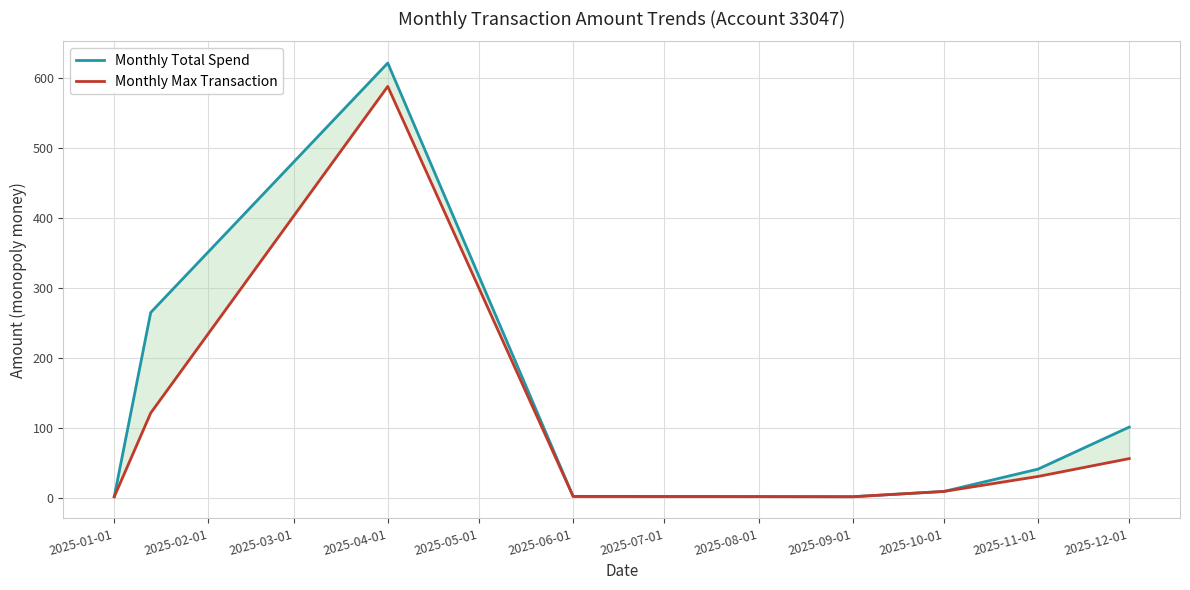

What is the sum of all Monthly Total Spend values?

1041.2